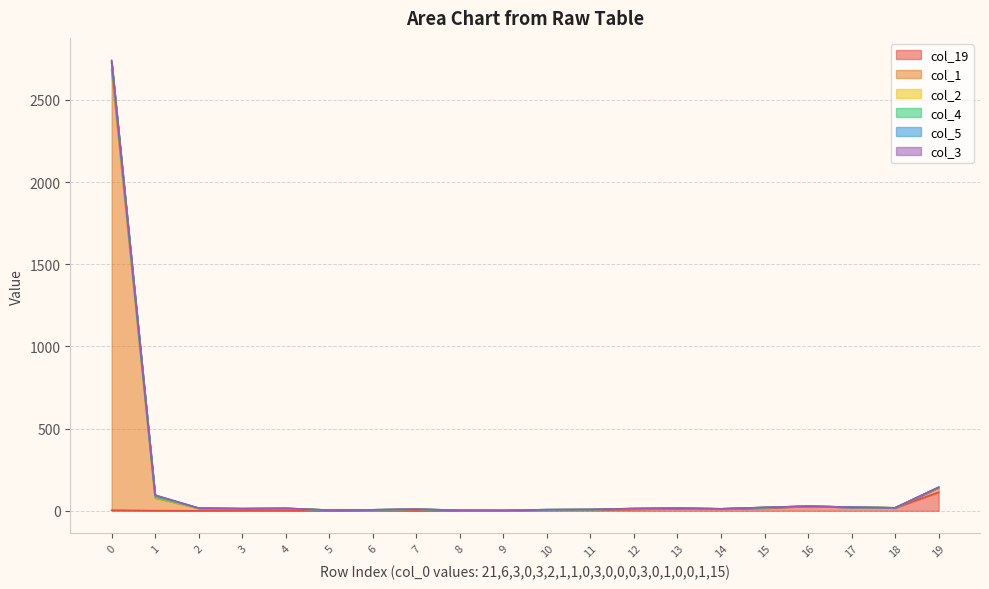

List the labels in order of col_1 value, largest first.

0, 19, 1, 16, 17, 15, 18, 2, 13, 4, 3, 12, 14, 7, 11, 10, 6, 5, 8, 9